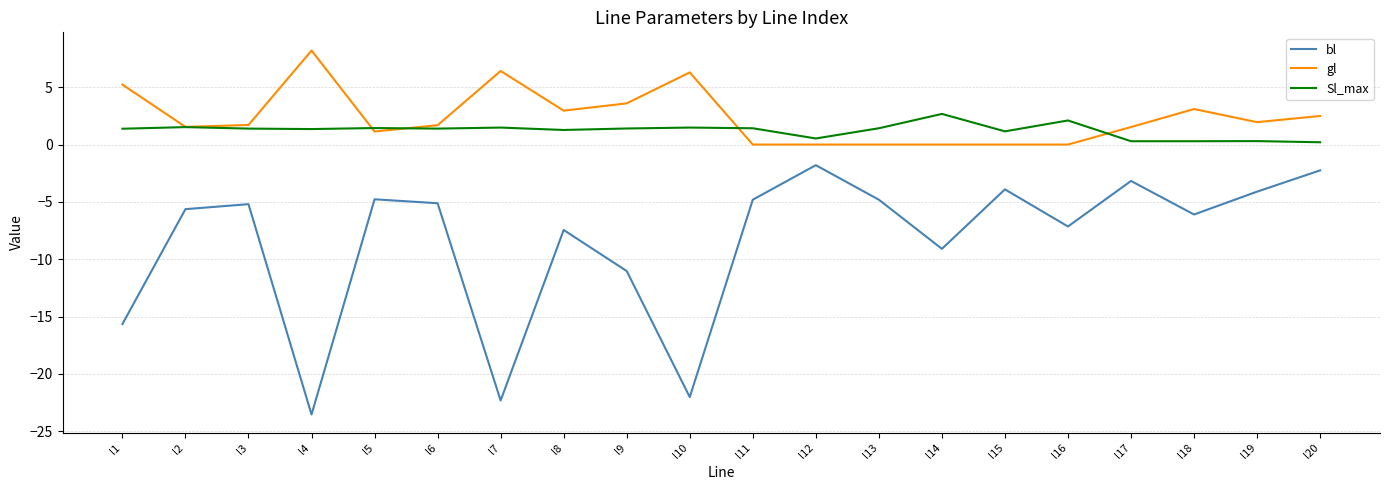

Is it true that gl equals 0.0 at l11?

True